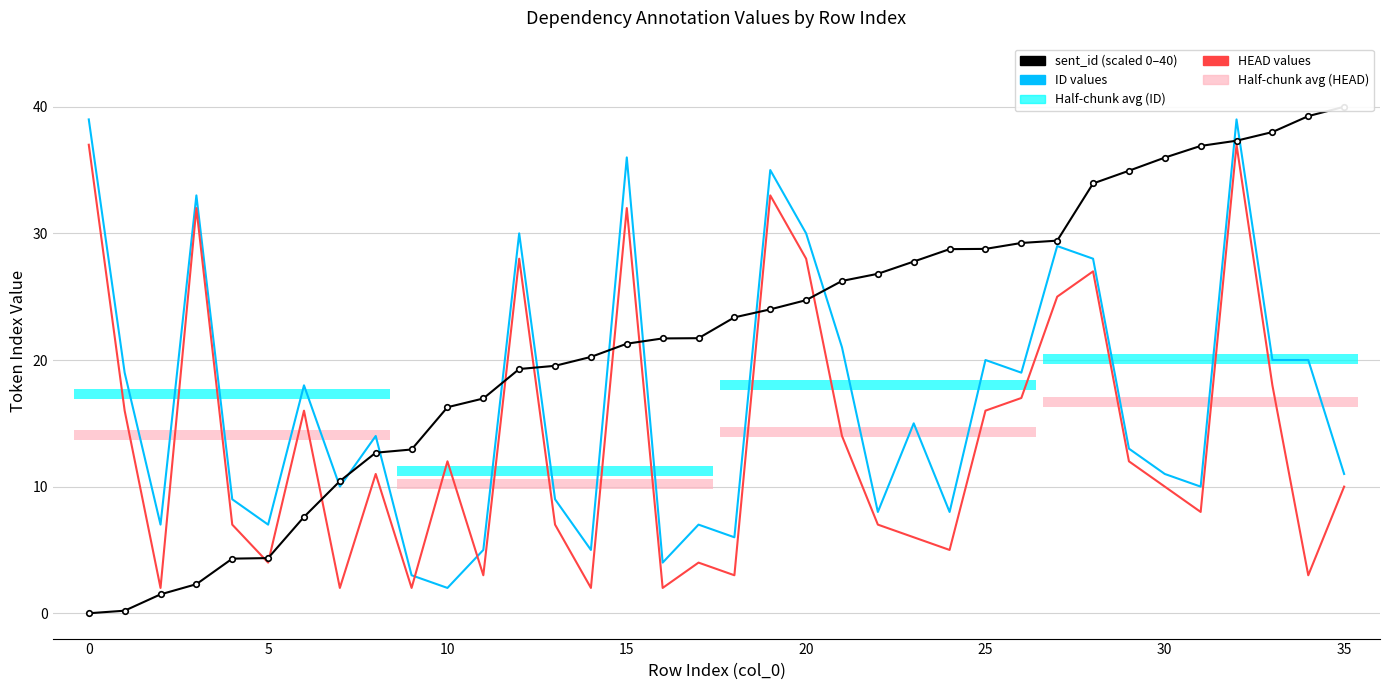

Which series has the largest total across all categories?

sent_id (scaled)